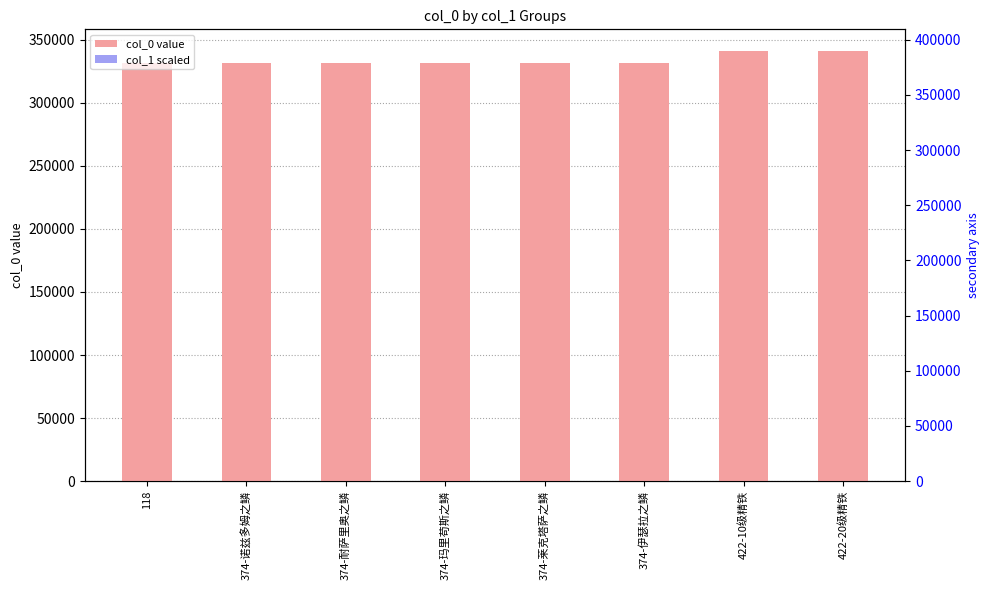

At which label does col_0 value reach its peak?

422-20级精铁